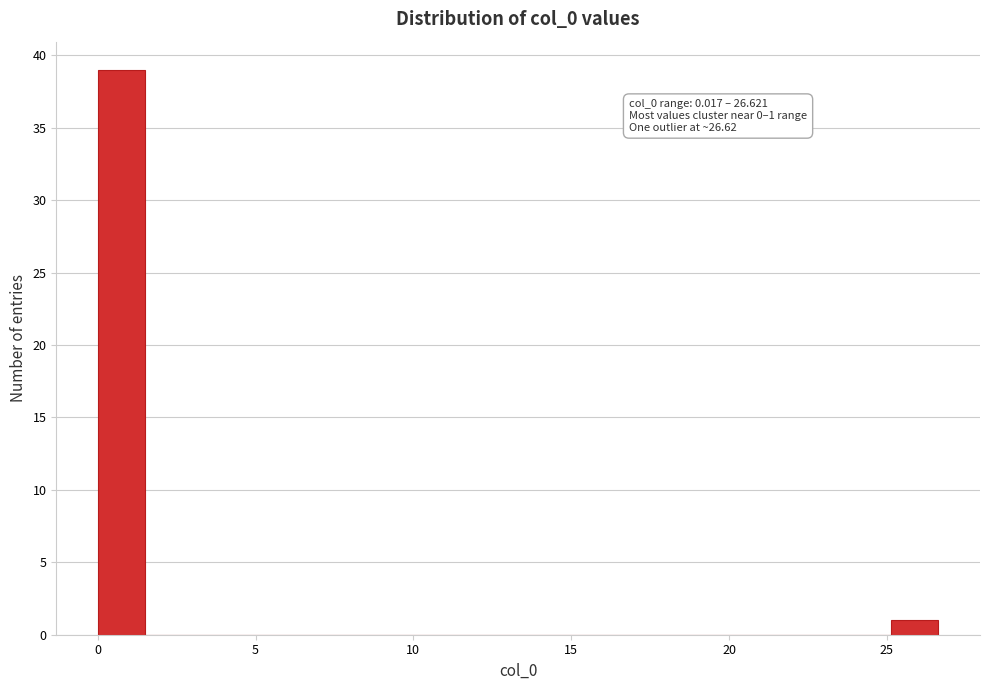

Read against the x-axis, roughly where is the centre of the tallest bar?

1.0